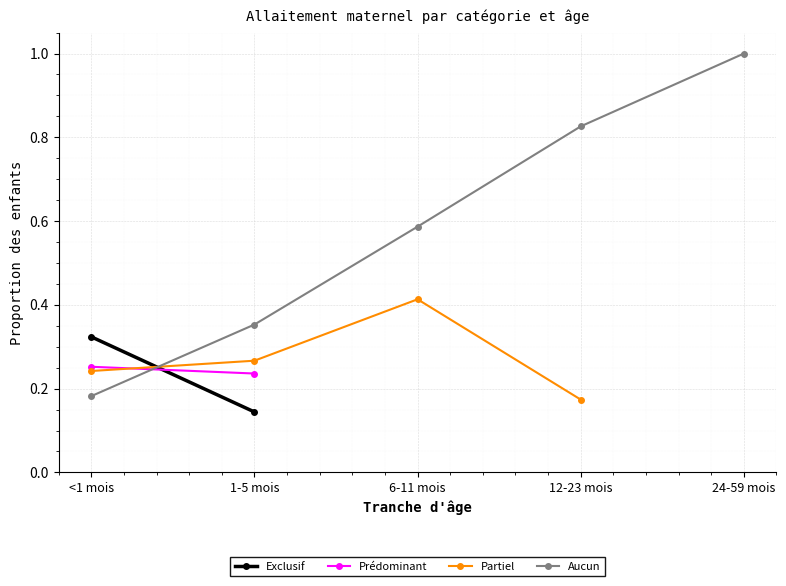

What are all the series names shown in the legend?

Exclusif, Prédominant, Partiel, Aucun